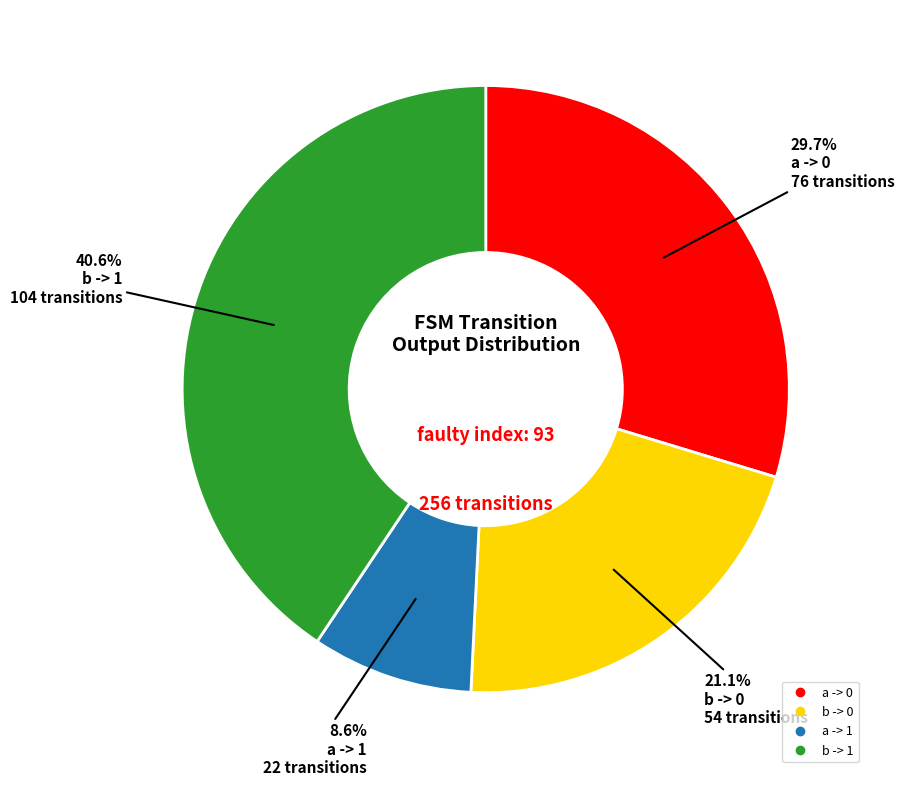

What is the largest slice in the pie chart?

b -> 1